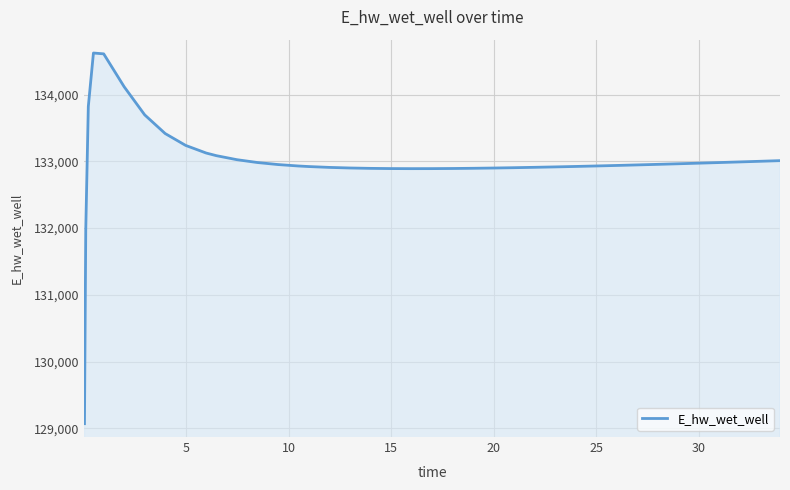

What is the maximum value shown in the chart?

134622.9